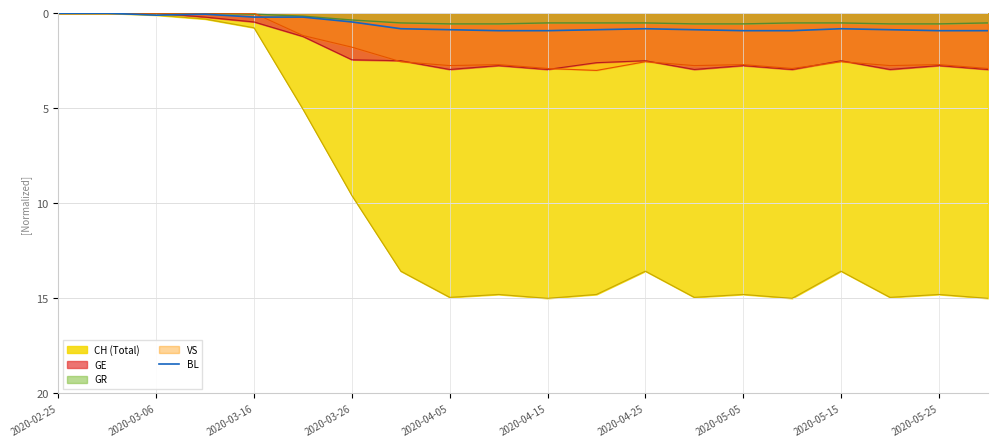

How many lines are shown in the chart?

5